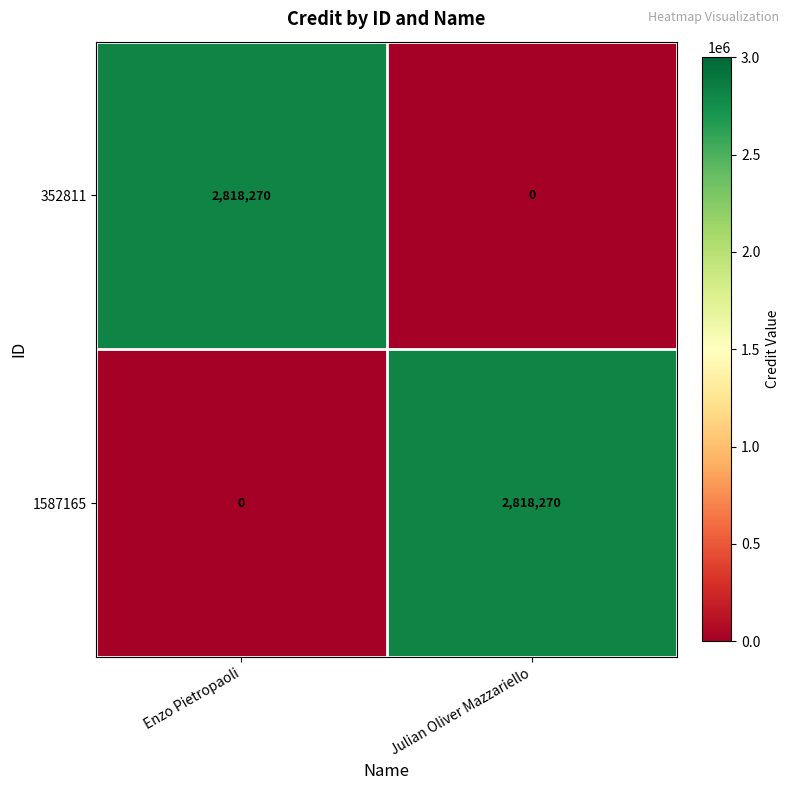

What is the difference between the highest and lowest values at Enzo Pietropaoli?

2818270